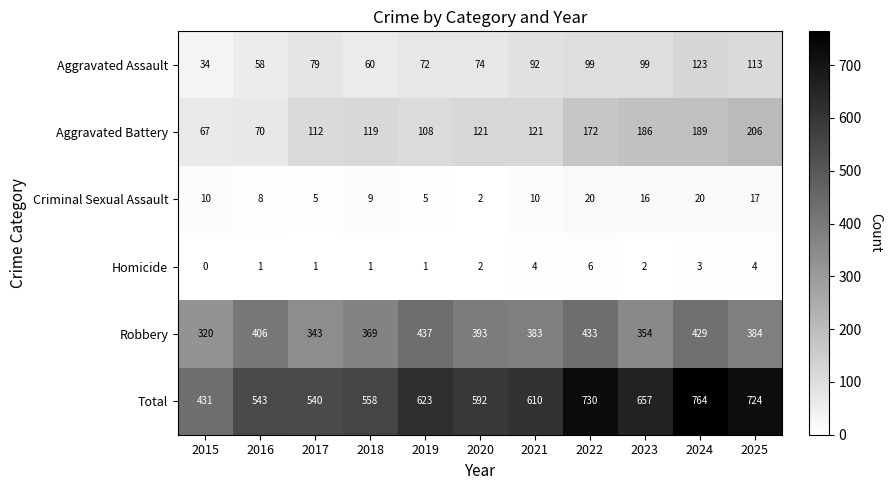

What is the sum of the Homicide values at 2025 and 2022?

10